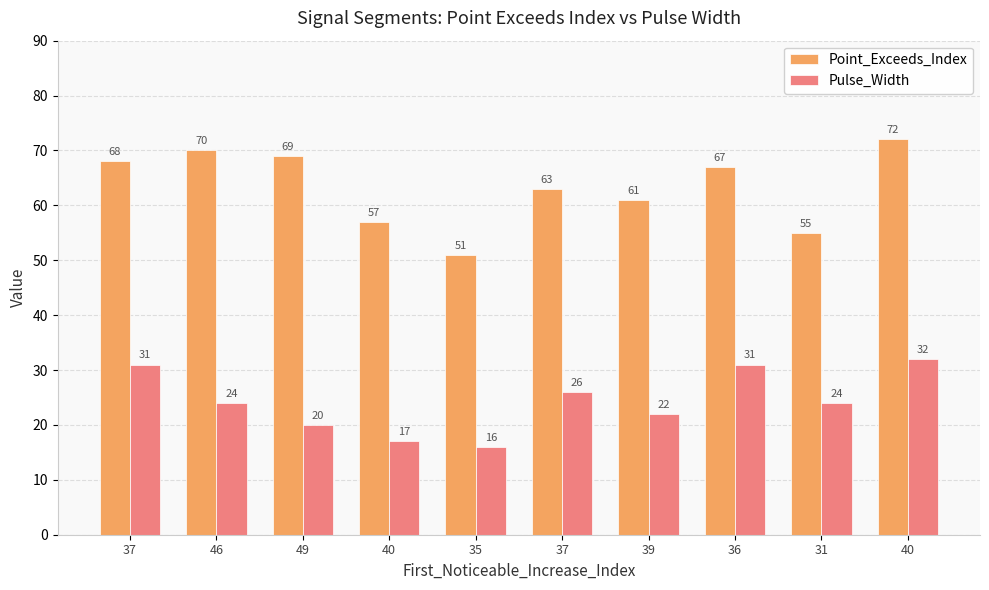

What is the label of the 7th bar from the left?

39